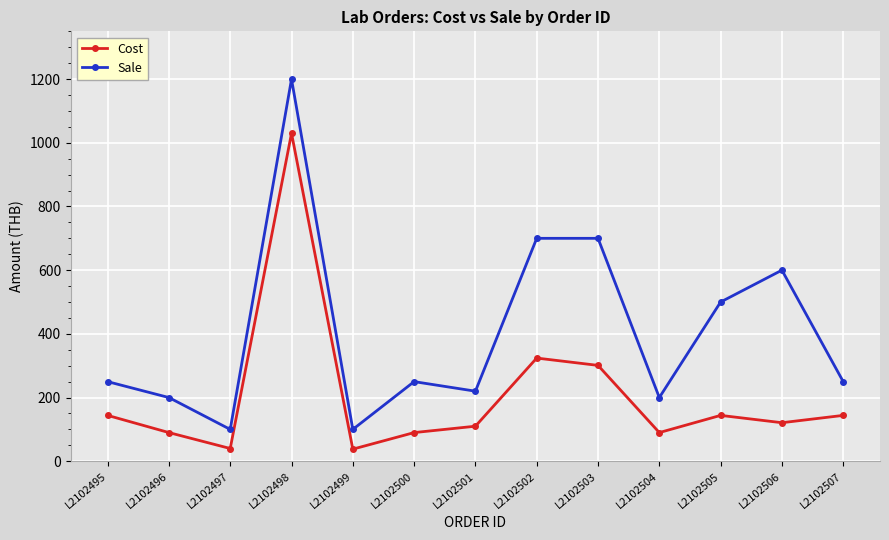

Between L2102495 and L2102499, which series saw the biggest shift?

Sale